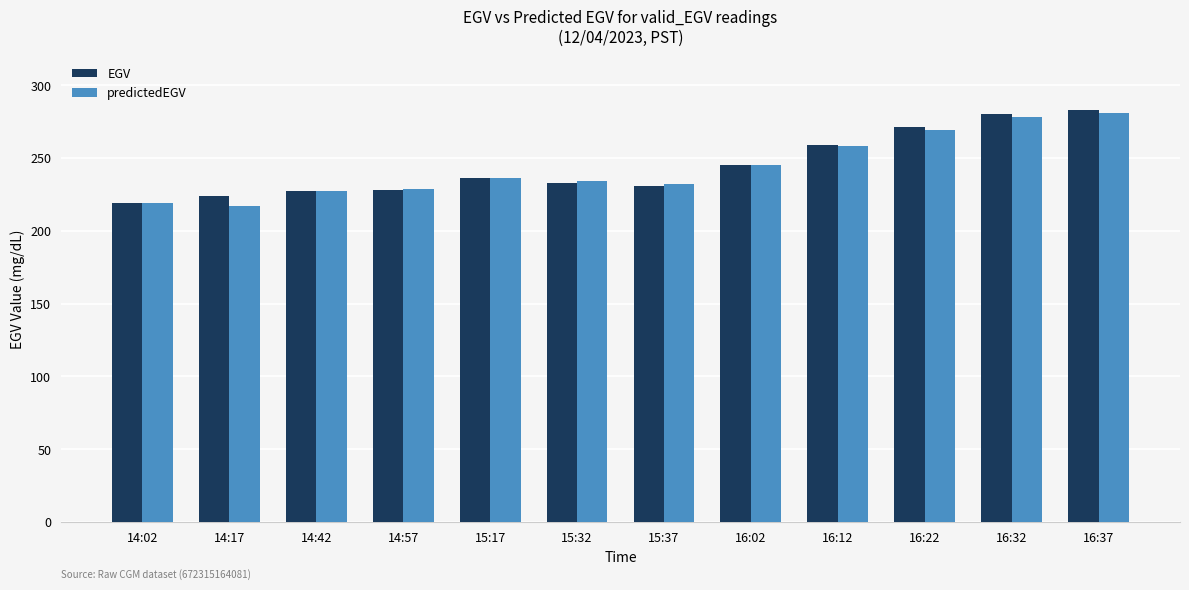

At which label is EGV closest to 251?

16:02